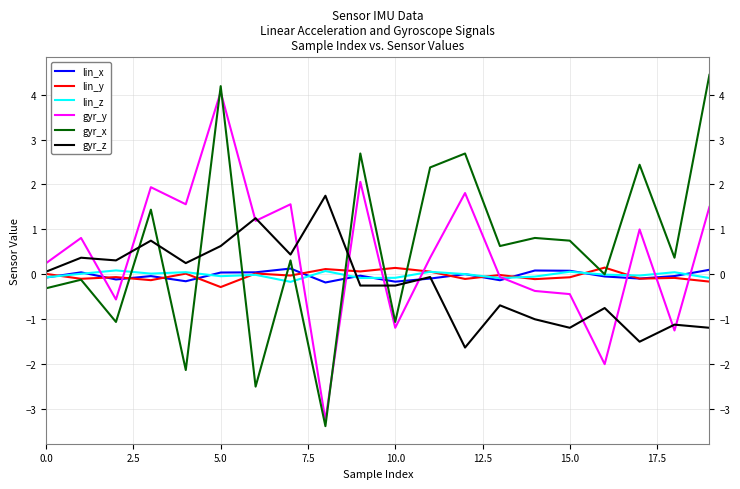

What is the maximum value shown in the chart?

4.4